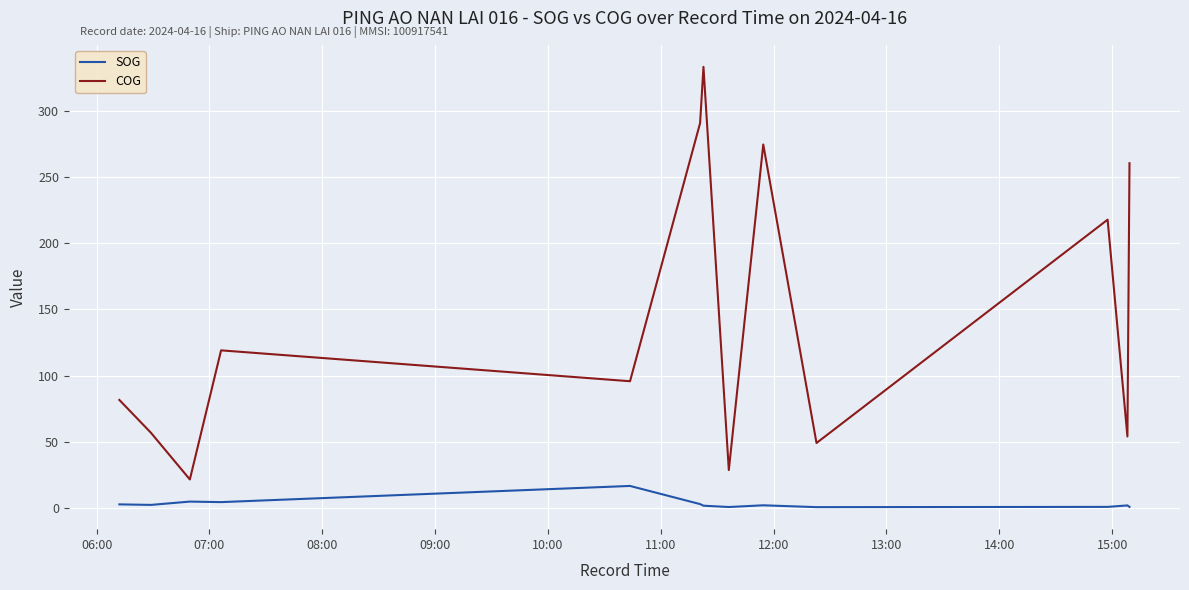

What are all the series names shown in the legend?

SOG, COG